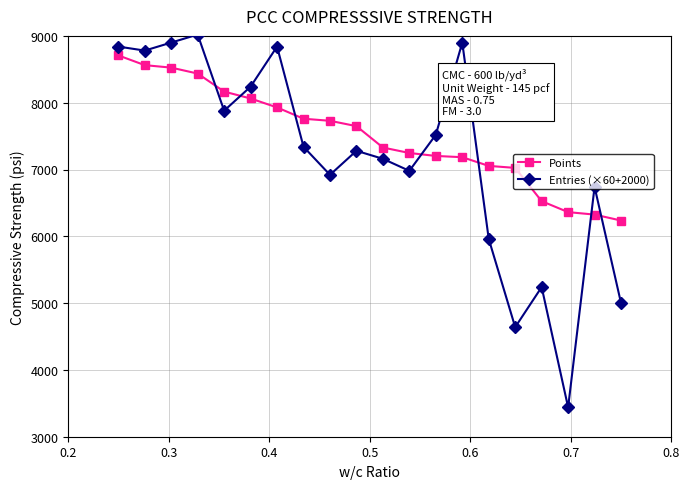

List the series in order of their overall mean, highest first.

Points, Entries (×60+2000)